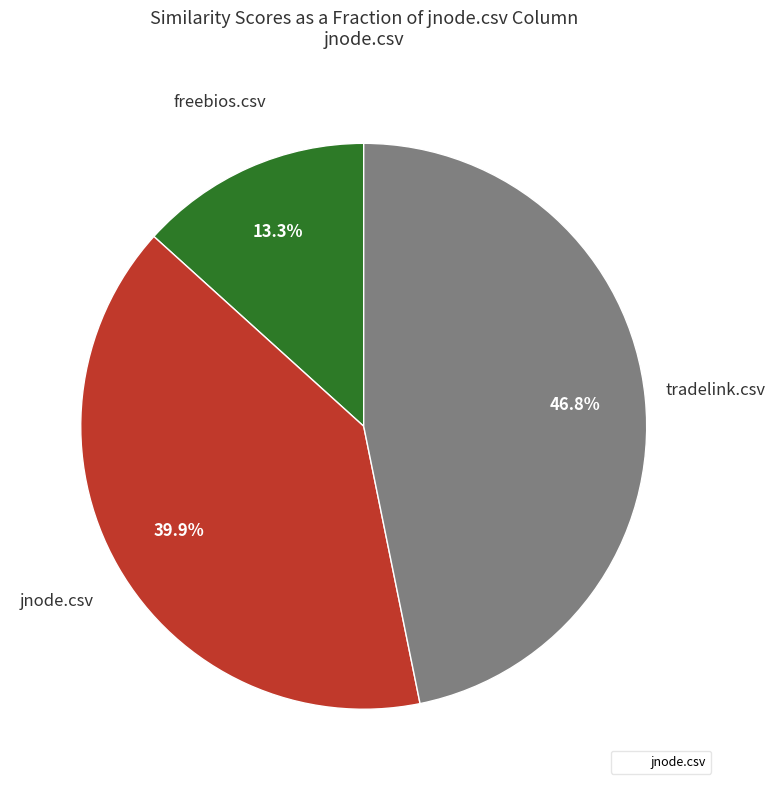

Count the number of slices in the pie.

3